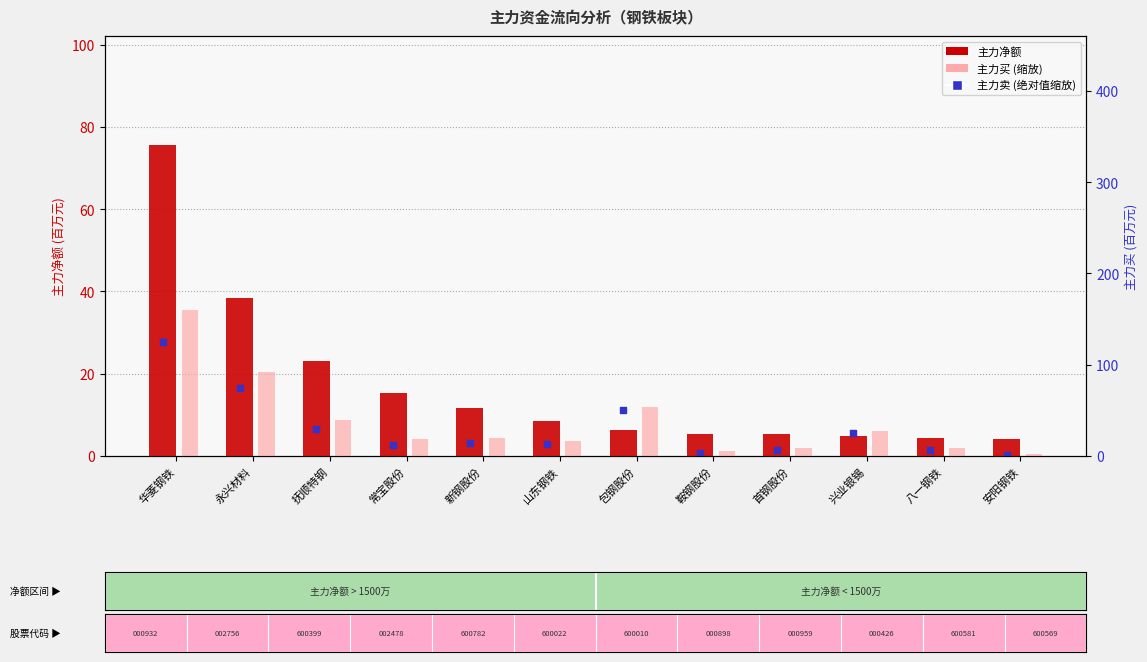

Which series has the widest spread of Y values?

主力净额 (万元)